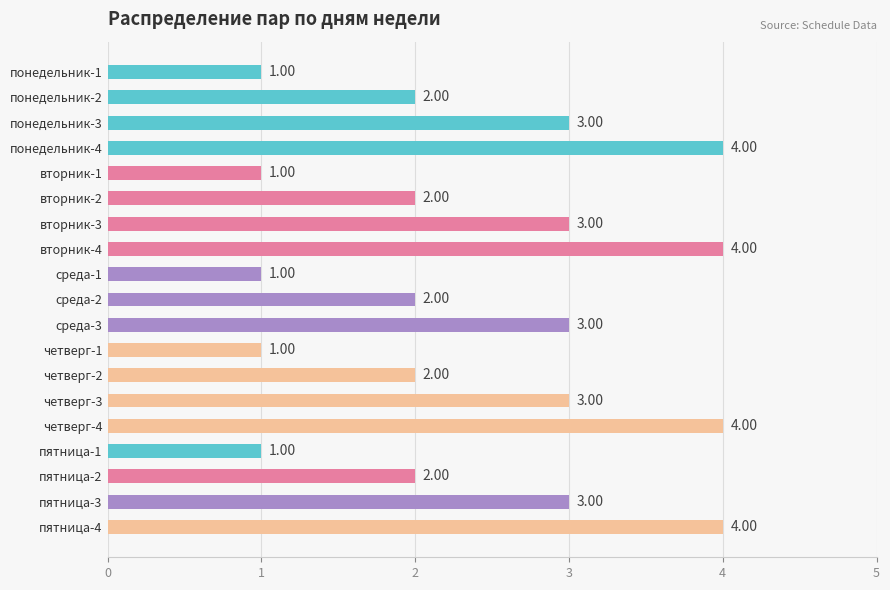

How many categories are shown in the chart?

19